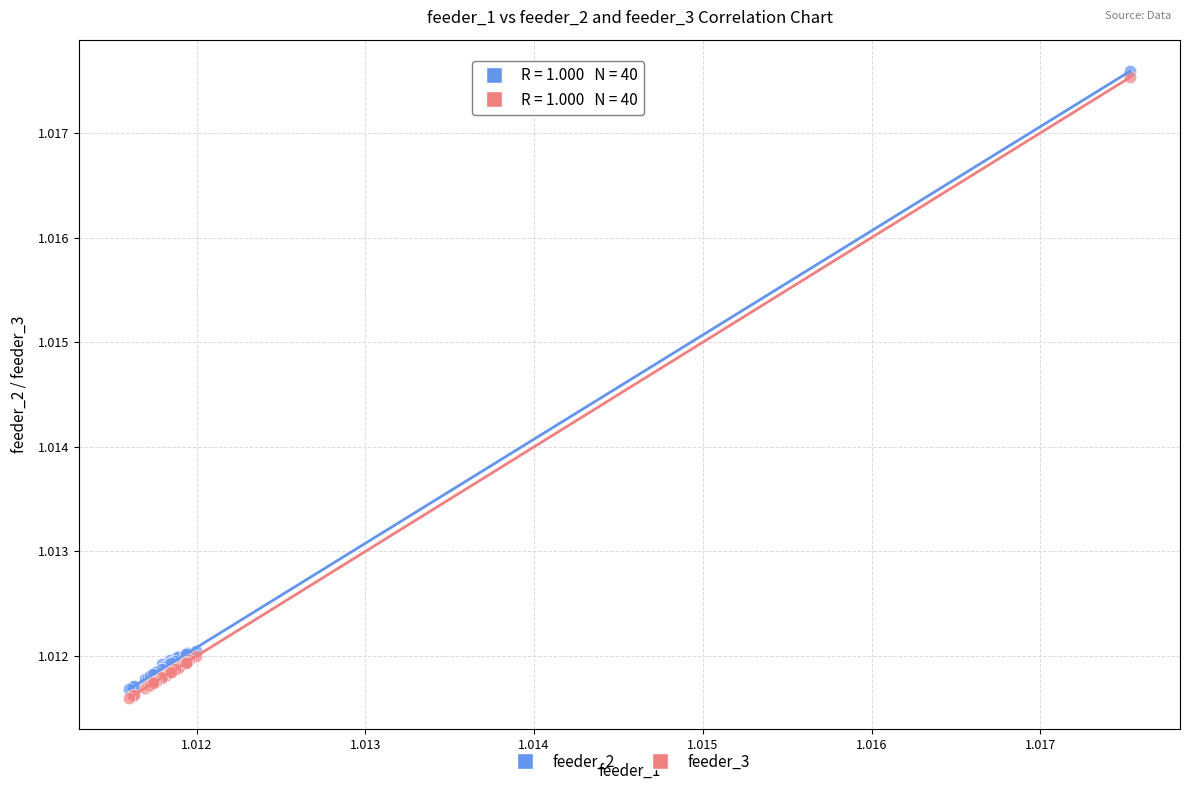

Which series contains the highest Y value?

feeder_2